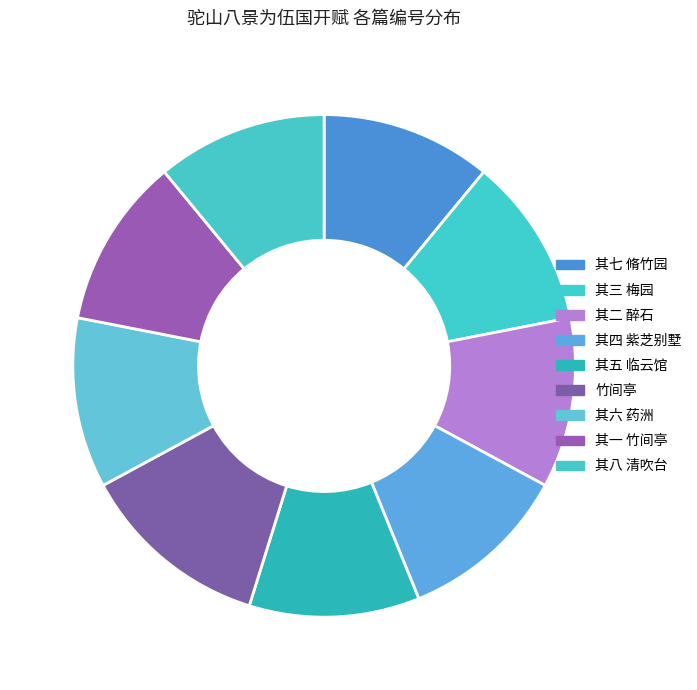

Count the number of slices in the pie.

9